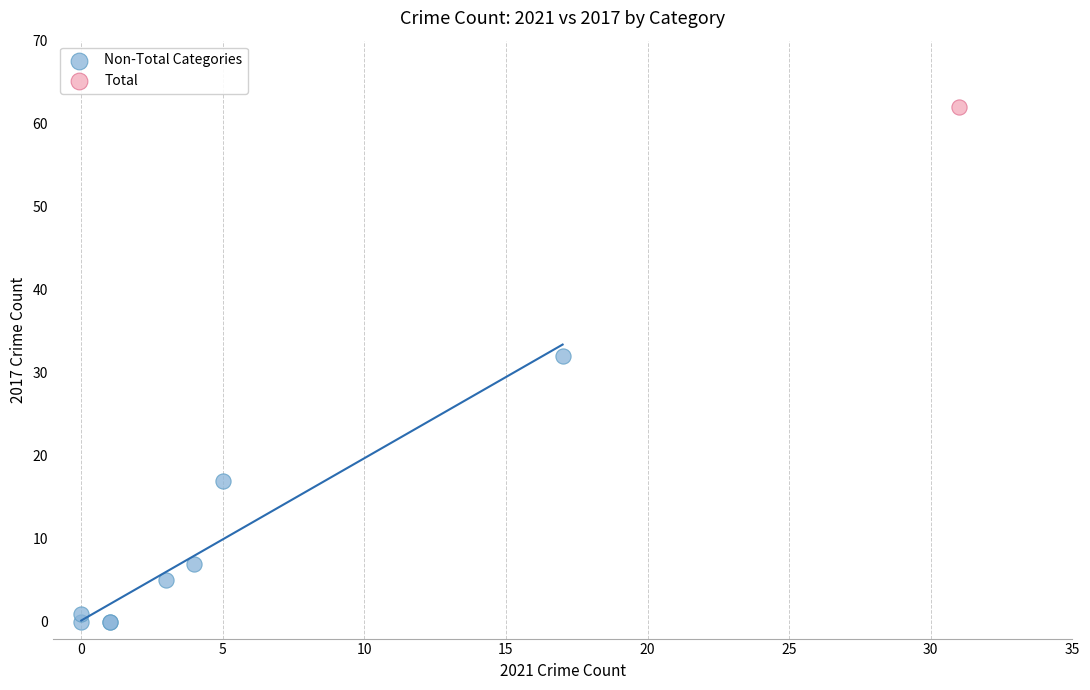

What are all the series names shown in the legend?

Non-Total Categories, Total